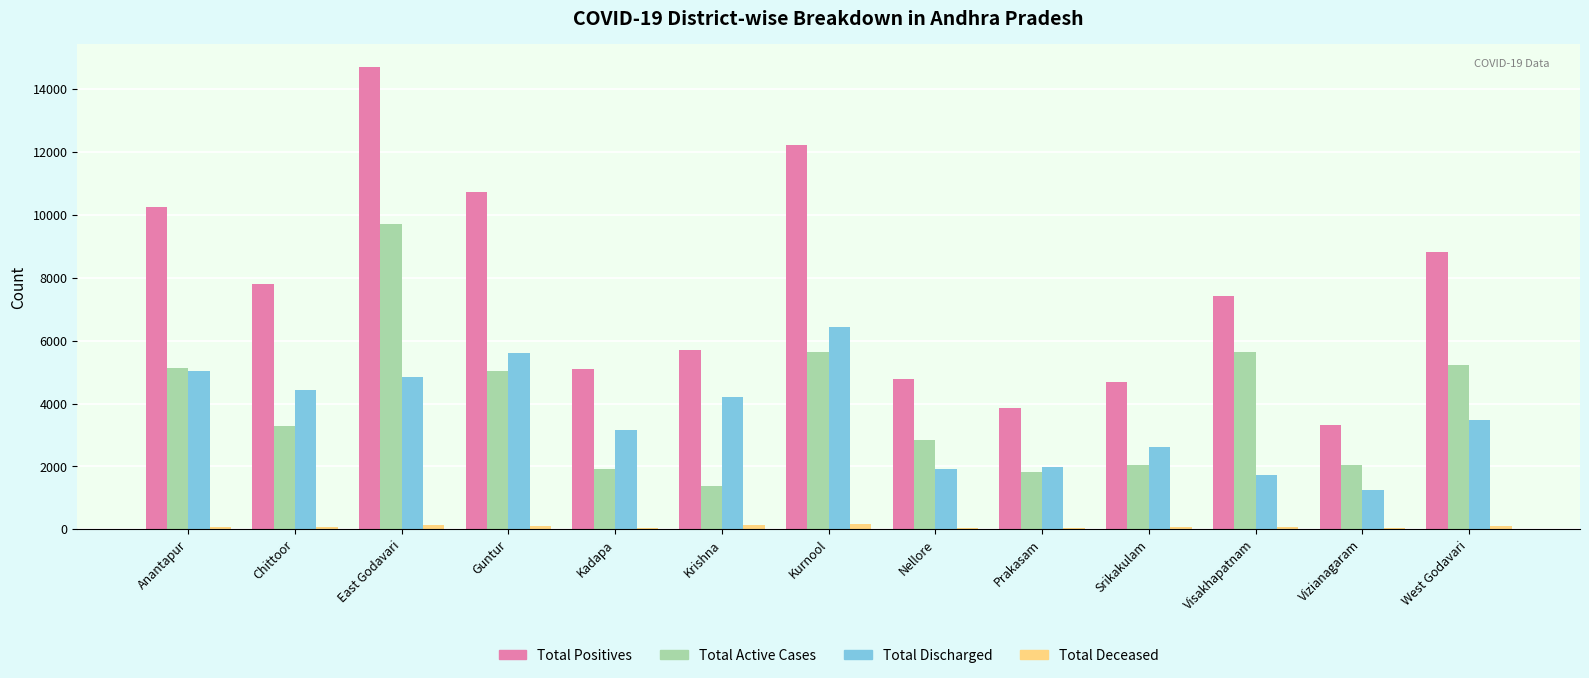

What is the greatest value displayed?

14696